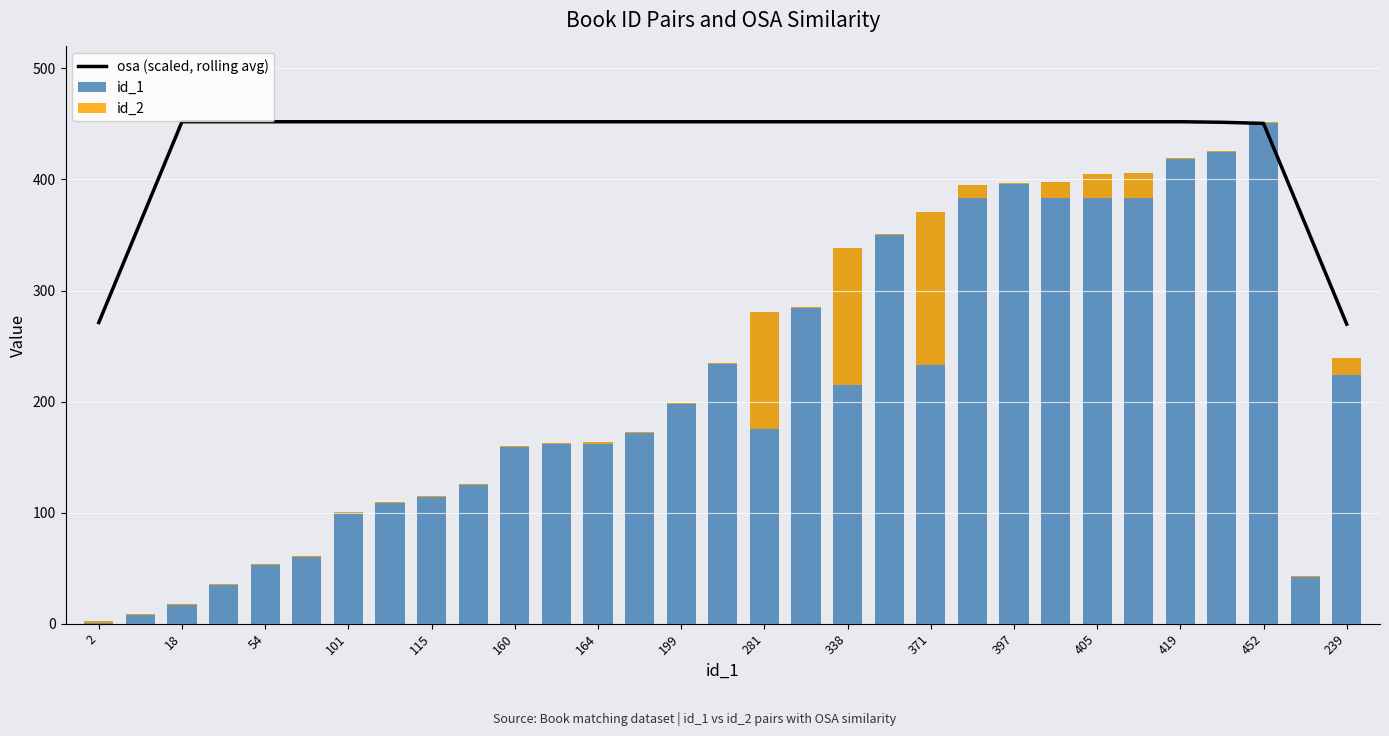

How many groups of bars are there?

31